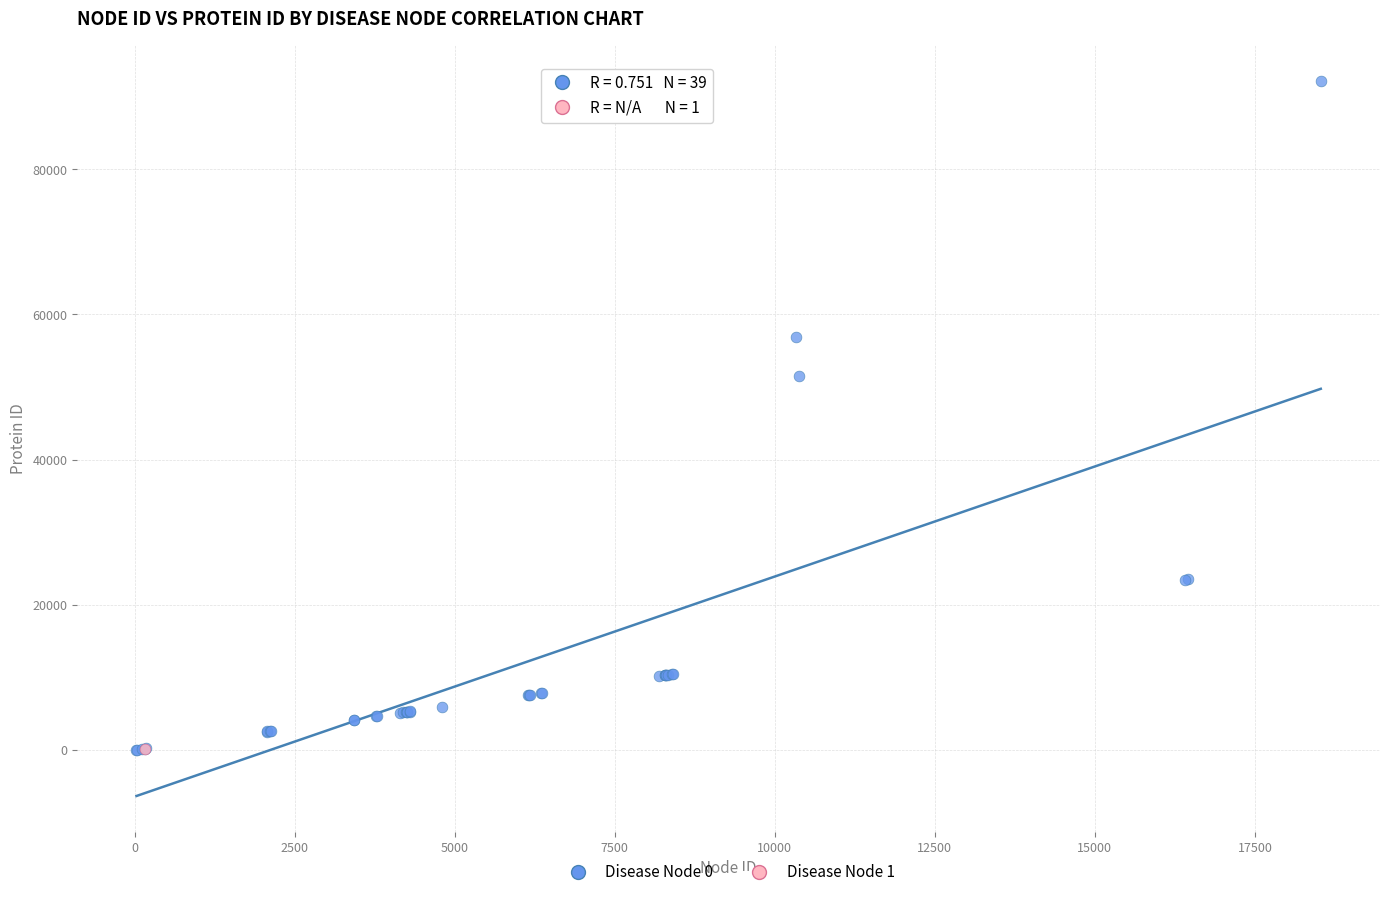

What are all the series names shown in the legend?

Disease Node 0, Disease Node 1